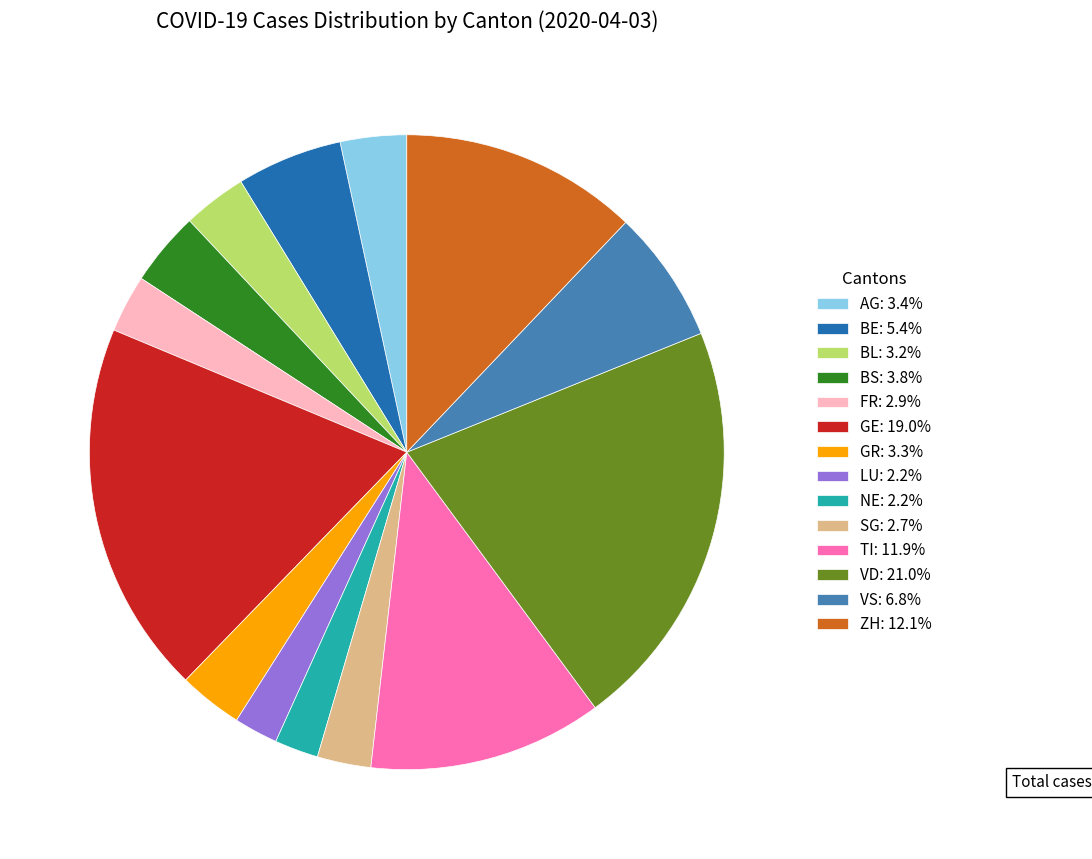

What is the ratio of the value at BS: 3.8% to the value at TI: 11.9%?

0.3